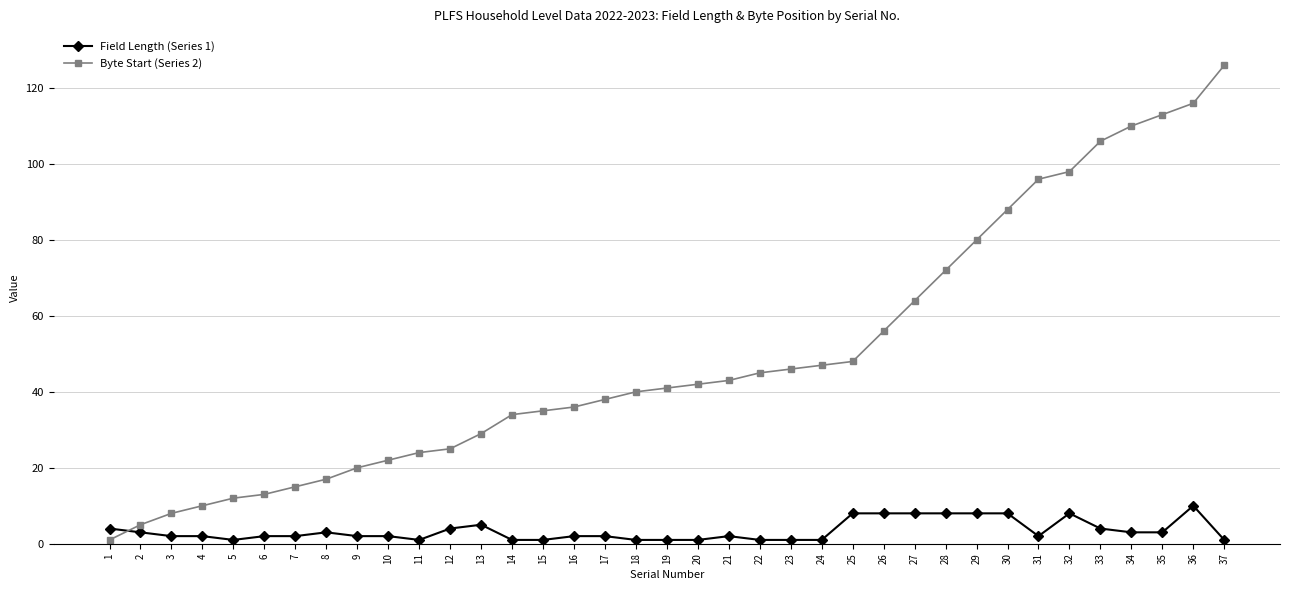

How many distinct data groups are displayed?

2